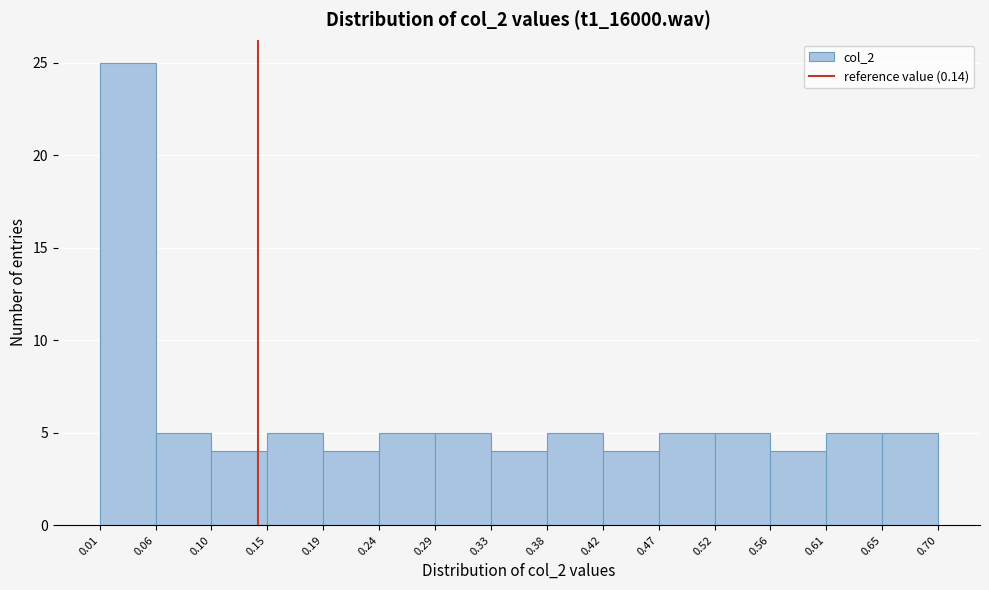

Reading left to right, transcribe this chart: for each bar, give the range it covers on the x-axis and its height. The values are not printed on the chart, so give them approximately, as read against the axis.

0.01 to 0.06: 25
0.06 to 0.10: 5
0.10 to 0.15: 4
0.15 to 0.19: 5
0.19 to 0.24: 4
0.24 to 0.29: 5
0.29 to 0.33: 5
0.33 to 0.38: 4
0.38 to 0.42: 5
0.42 to 0.47: 4
0.47 to 0.52: 5
0.52 to 0.56: 5
0.56 to 0.61: 4
0.61 to 0.65: 5
0.65 to 0.70: 5